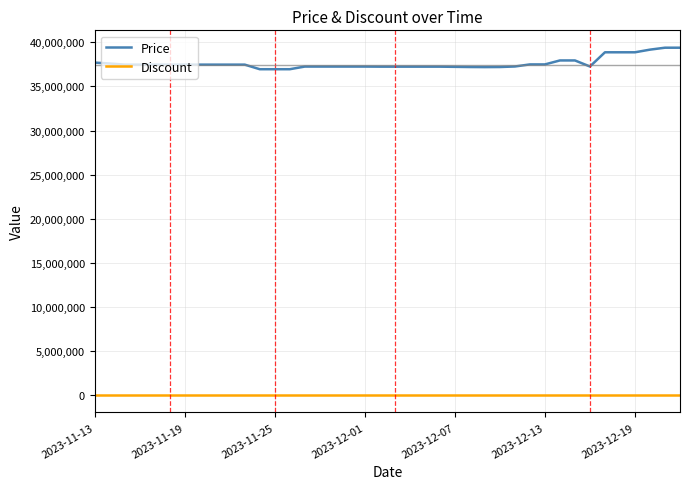

What are all the series names shown in the legend?

Price, Discount